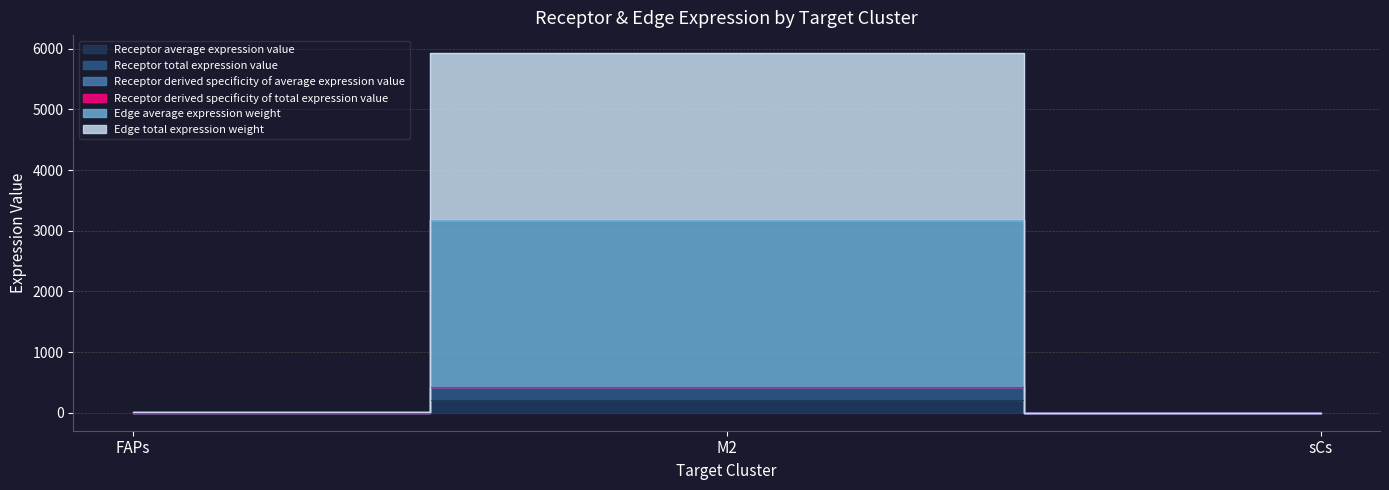

Rank the categories by Receptor derived specificity of total expression value value from lowest to highest.

sCs, FAPs, M2